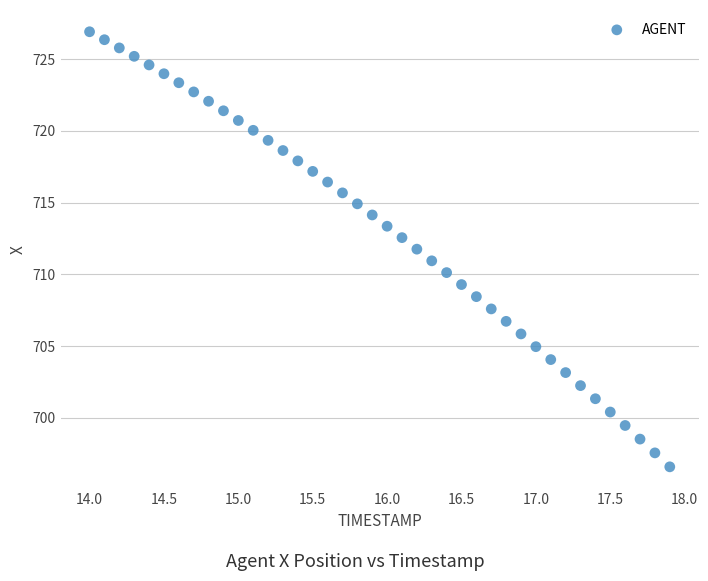

What is the range of Y values (max minus min)?

30.3